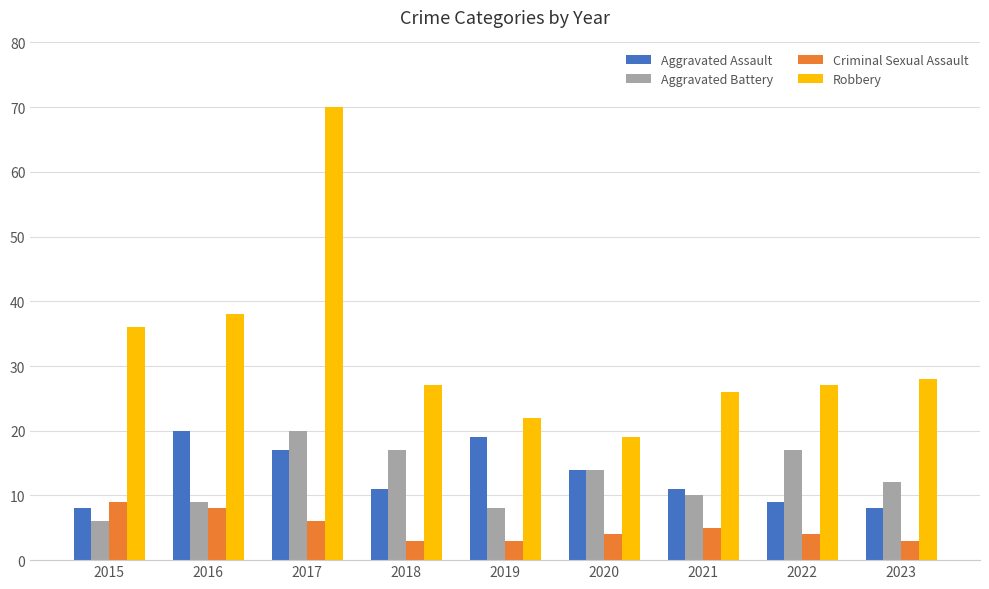

At which label does Robbery first exceed 27?

2015